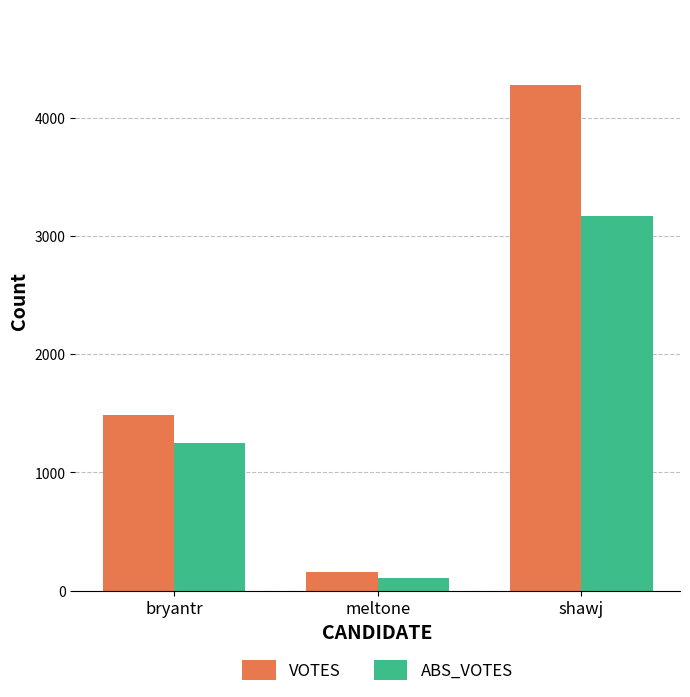

Count the ABS_VOTES values in the range 105 to 3171.

3